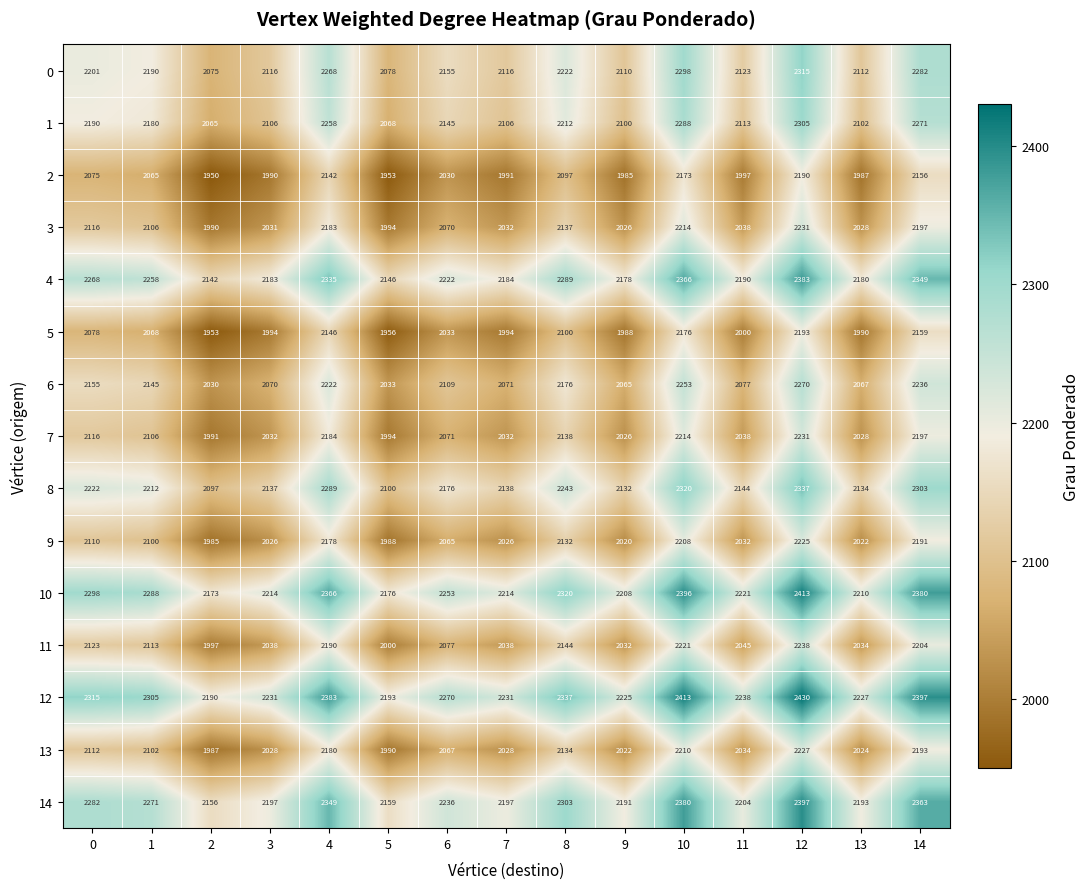

What is the minimum value shown in the chart?

1950